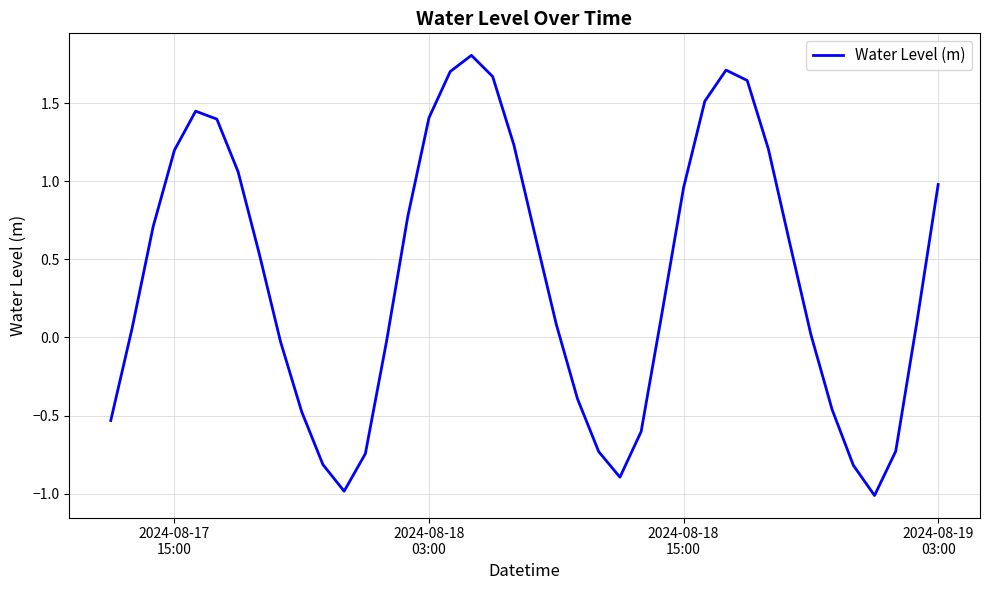

What is the difference between the maximum and minimum values?

2.8